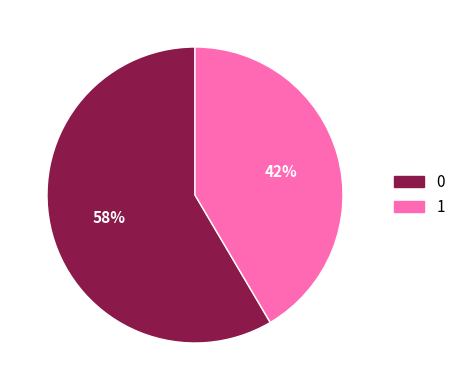

To the nearest percent, what is the average slice percentage?

50%